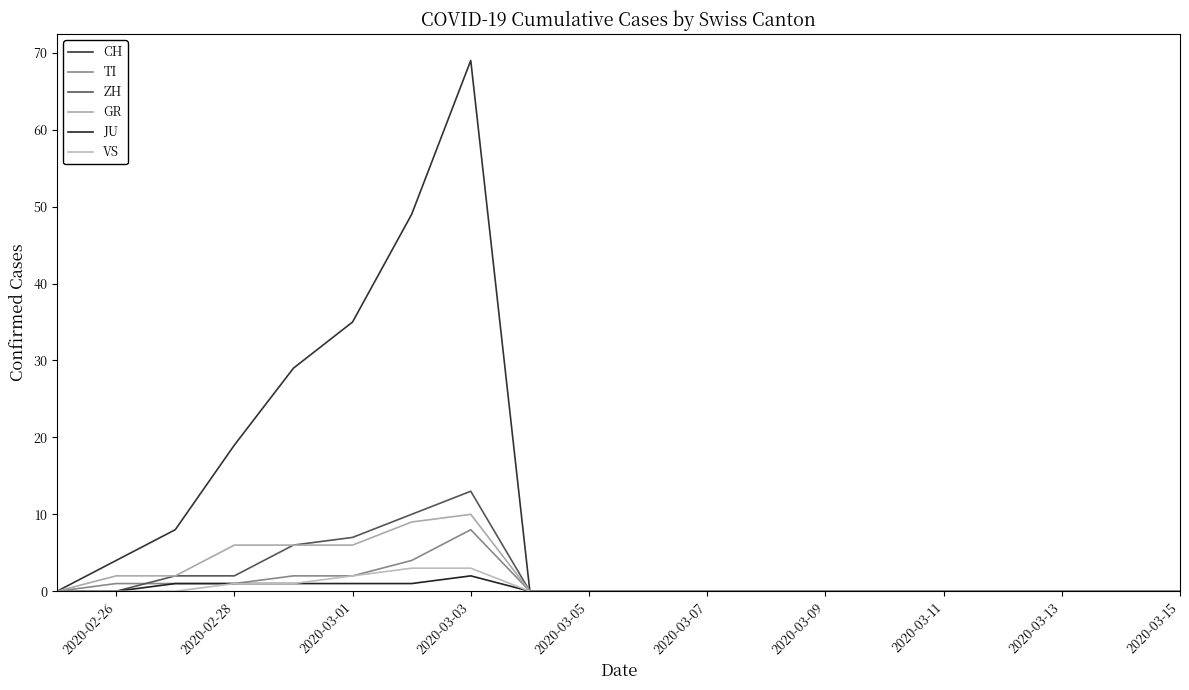

What are all the series names shown in the legend?

CH, TI, ZH, GR, JU, VS